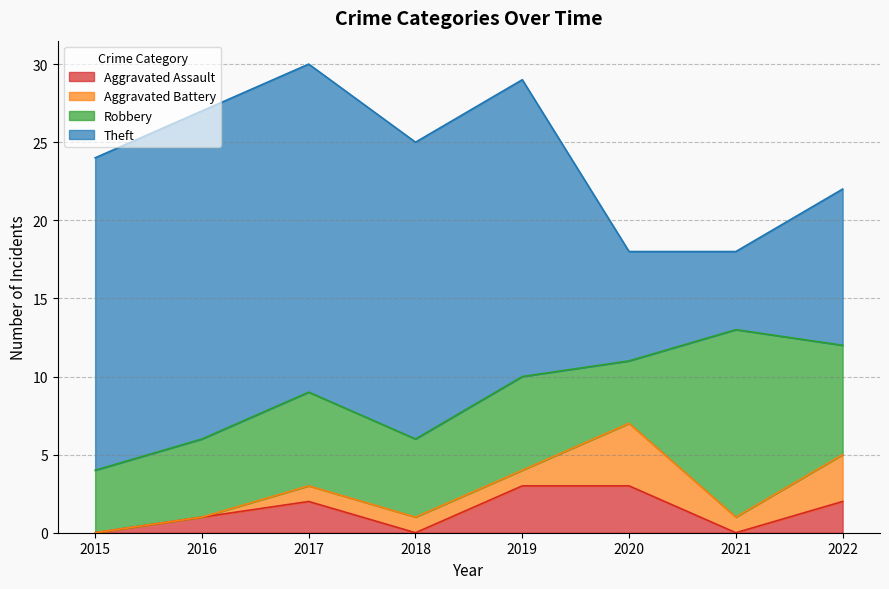

List the series in order of their peak value, highest first.

Theft, Robbery, Aggravated Battery, Aggravated Assault